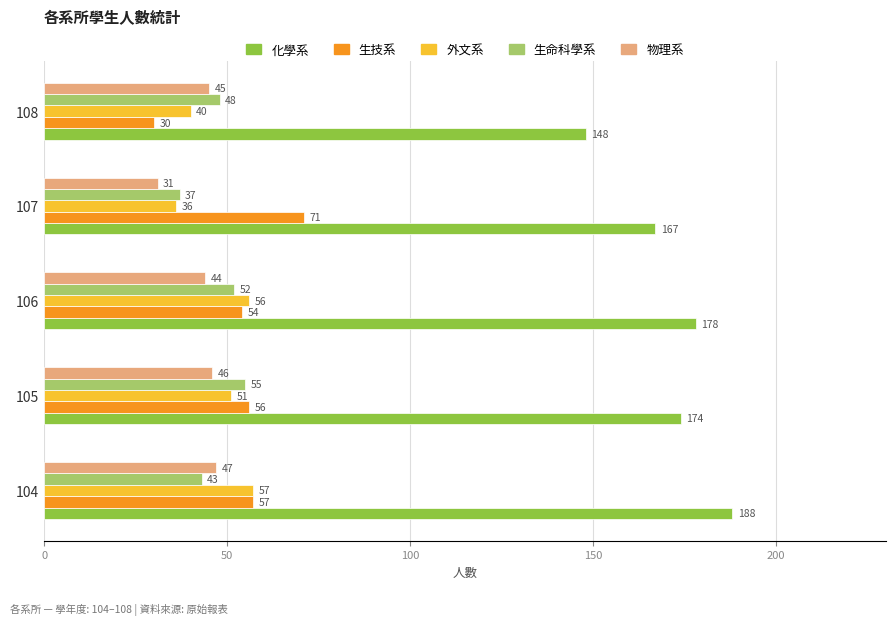

At how many categories does at least one series exceed 56?

5